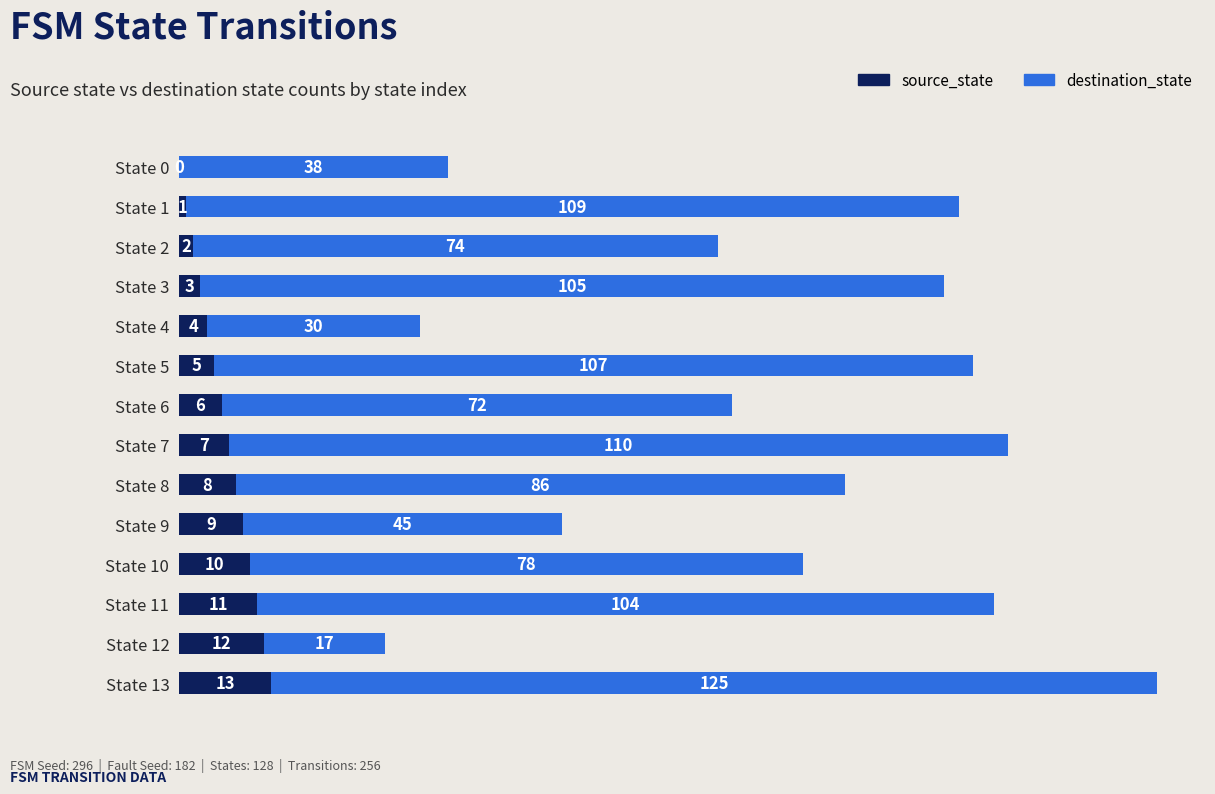

What is the sum of all source_state values?

91